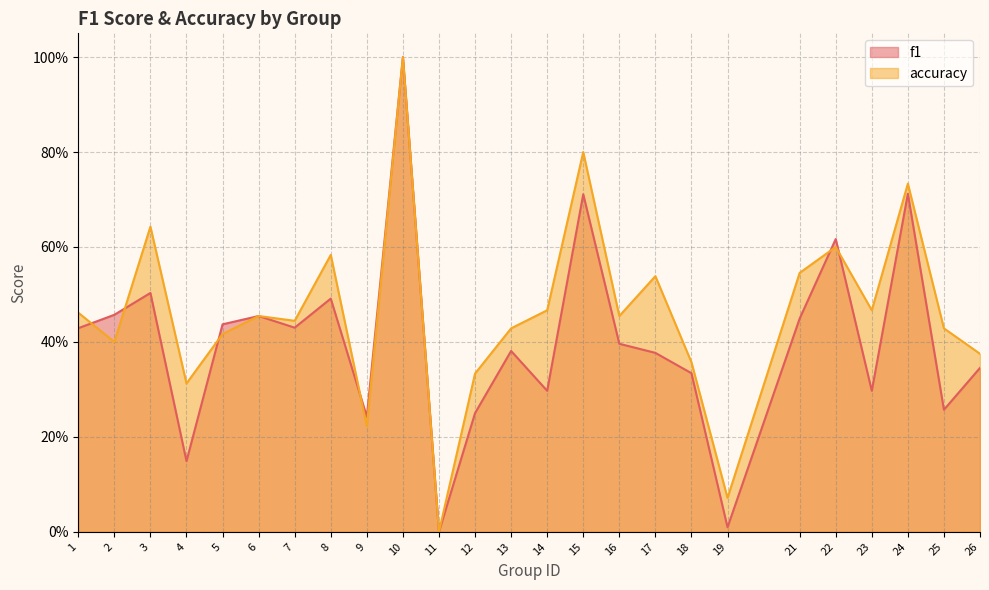

Rank the series by their maximum value, from lowest to highest.

f1, accuracy